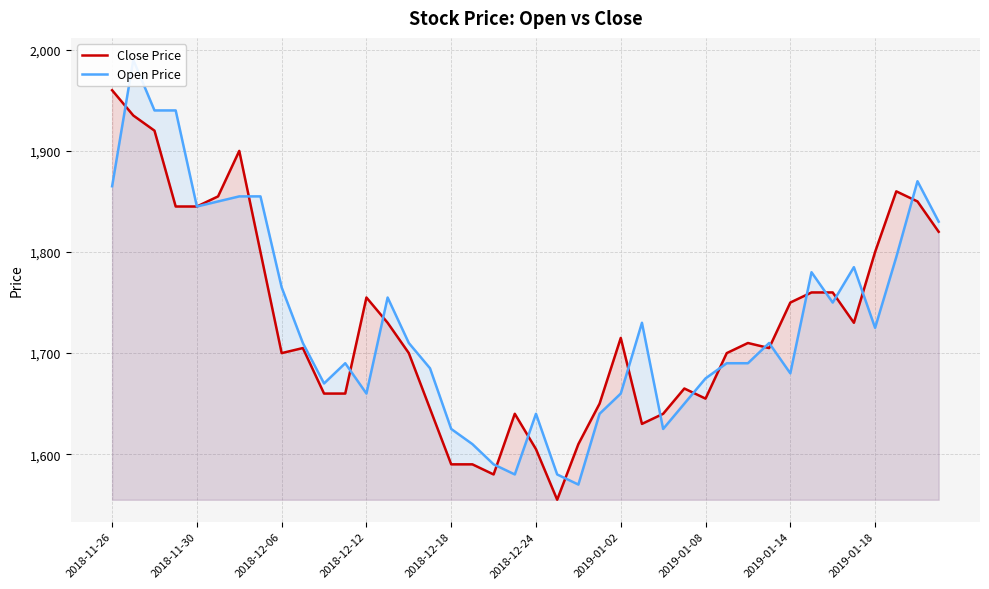

What is the minimum value for Close Price?

1555